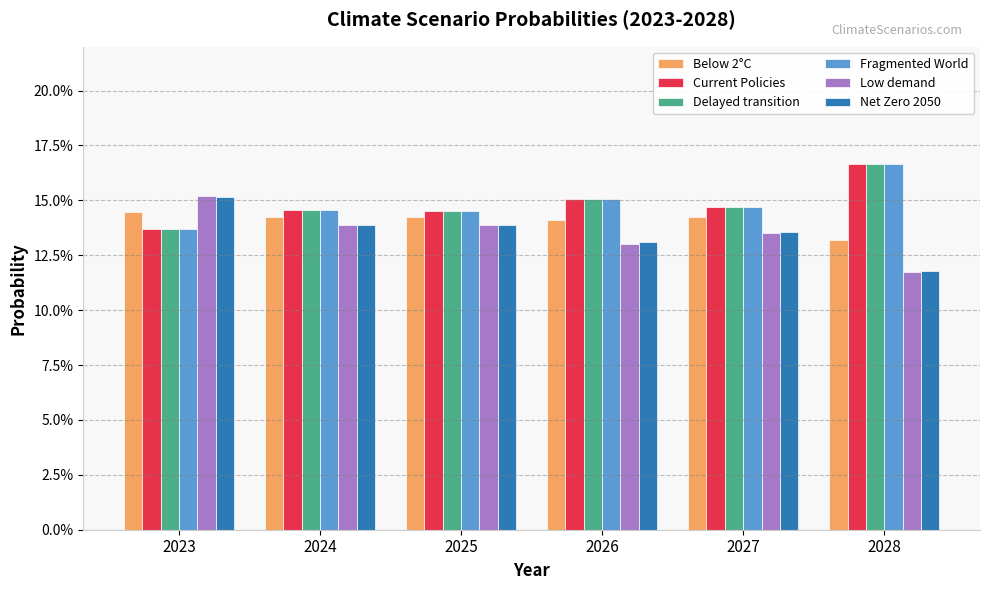

What are all the series names shown in the legend?

Below 2°C, Current Policies, Delayed transition, Fragmented World, Low demand, Net Zero 2050